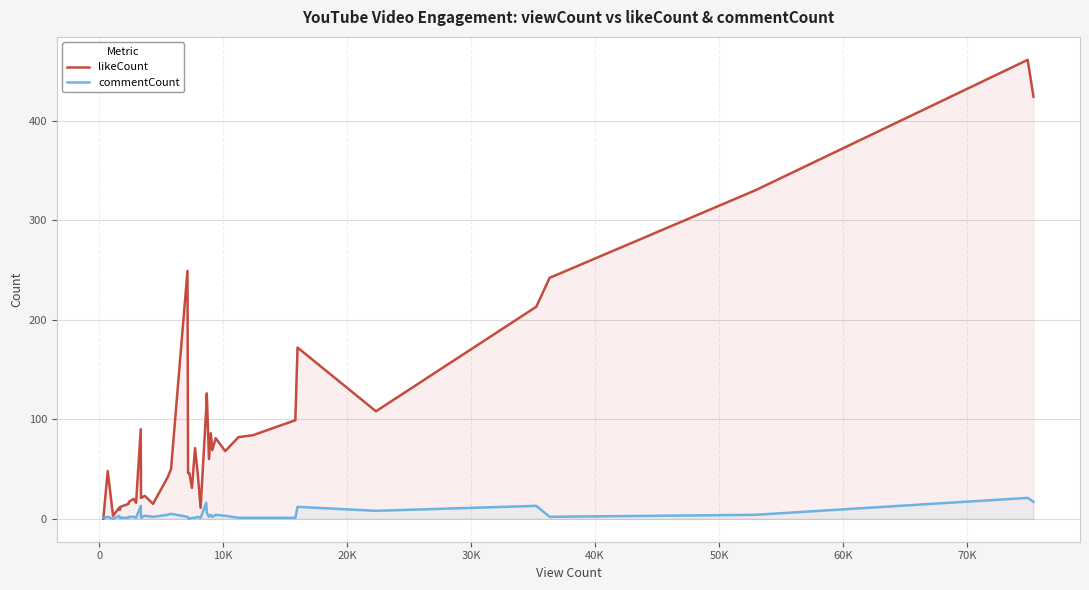

Which series has the widest spread of values?

likeCount